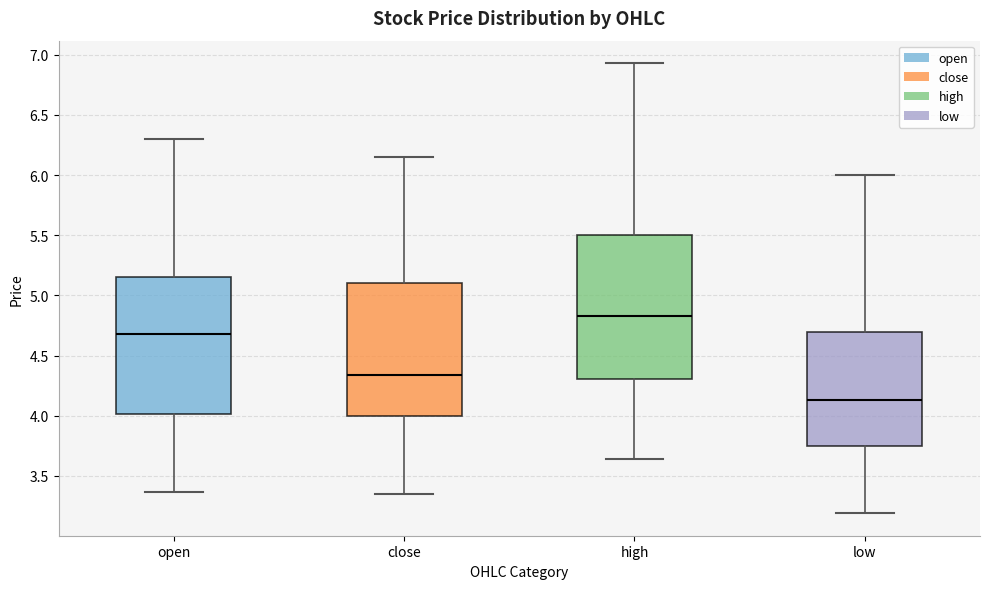

Comparing the boxes themselves (not the whiskers), which one is the tallest?

high